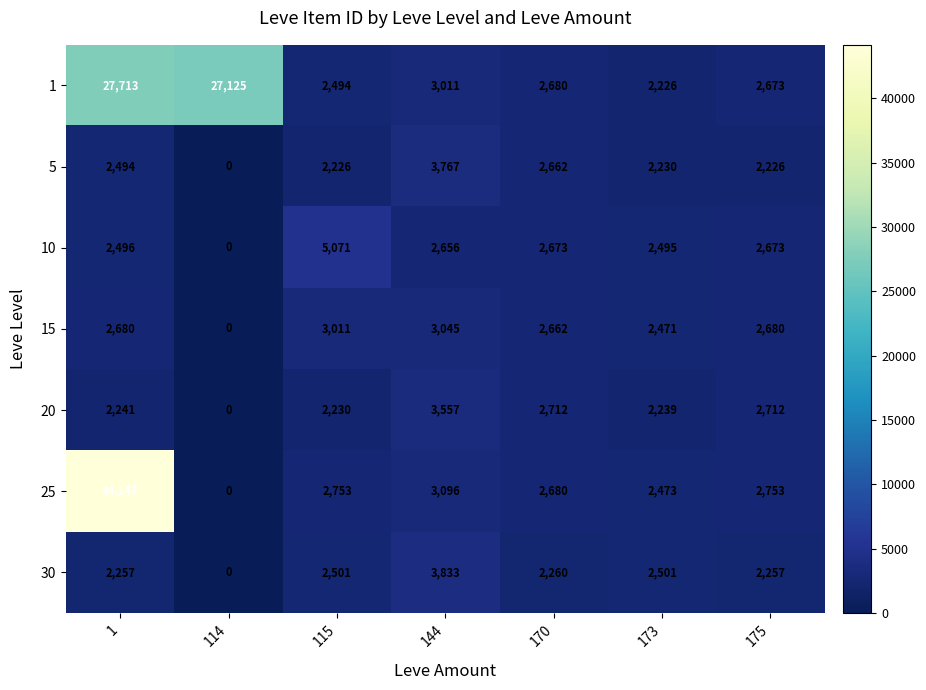

What is the total value across all series at 115?

20286